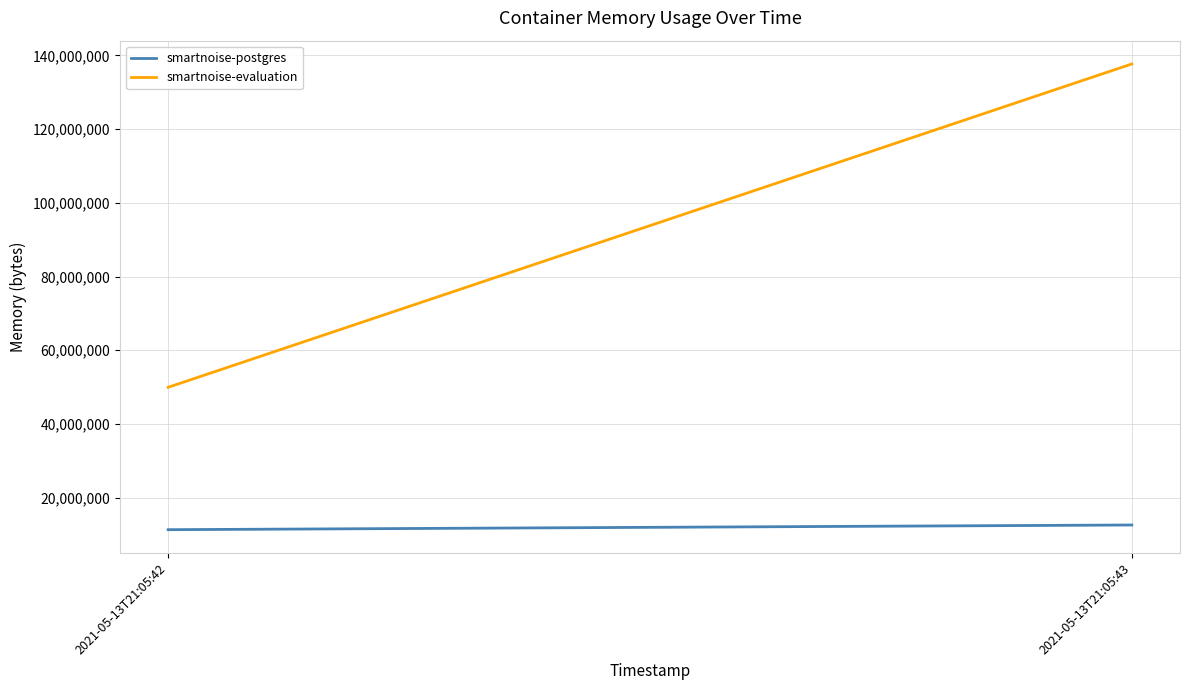

The value of smartnoise-evaluation at 2021-05-13T21:05:43 is 240331340. True or false?

False